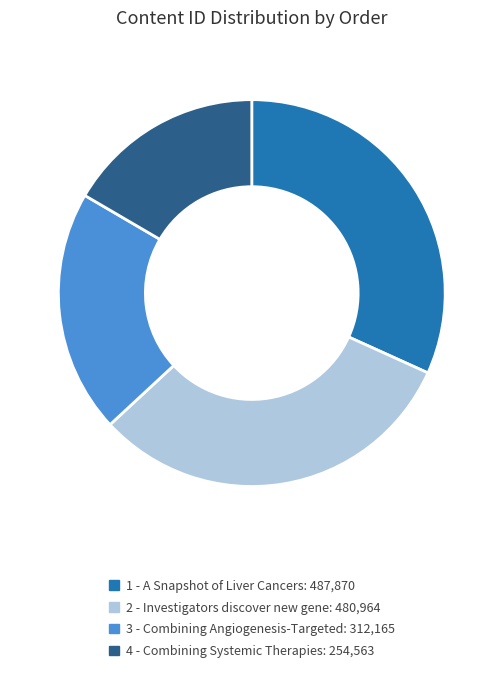

Do 2 - Investigators discover new gene and 3 - Combining Angiogenesis-Targeted together represent more than half of the pie?

Yes